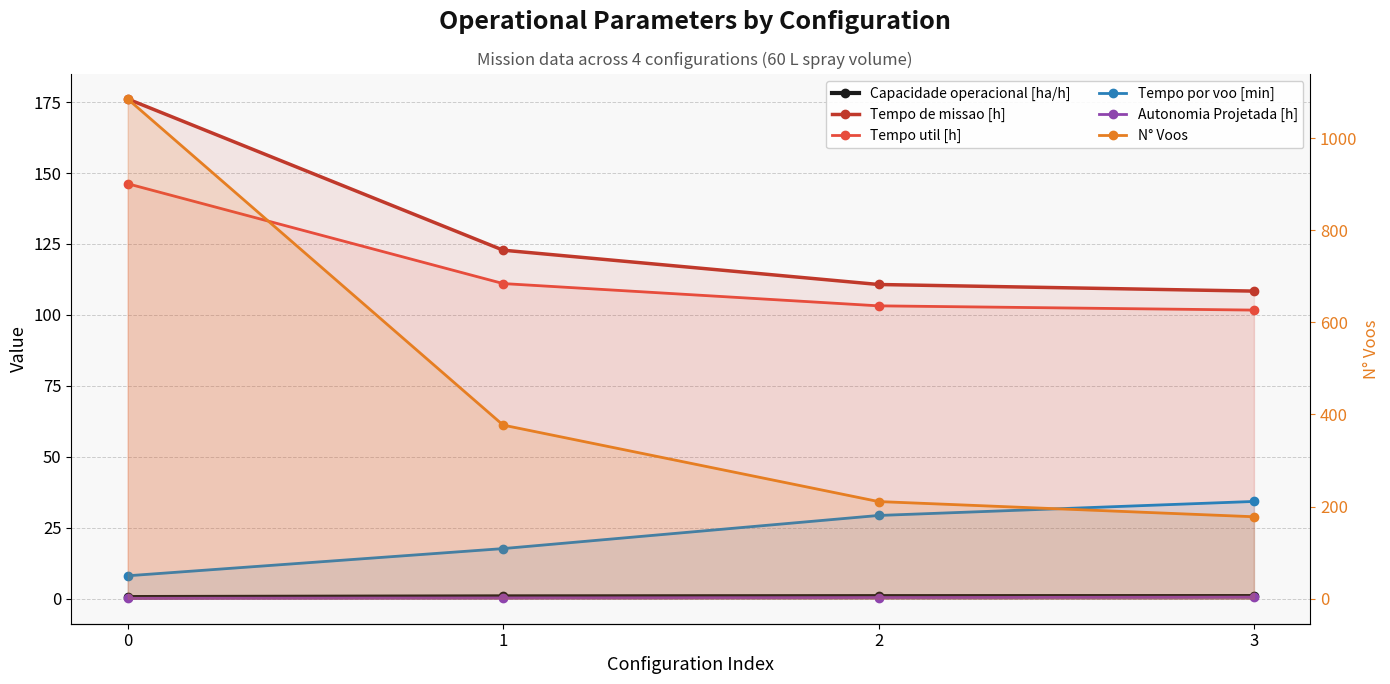

List the series in order of their peak value, lowest first.

Autonomia Projetada [h], Capacidade operacional [ha/h], Tempo por voo [min], Tempo util [h], Tempo de missao [h], N° Voos